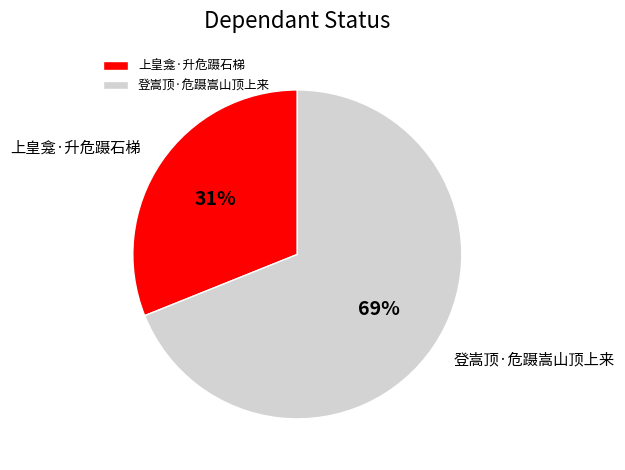

Is 登嵩顶·危蹑嵩山顶上来 the majority of the pie?

Yes